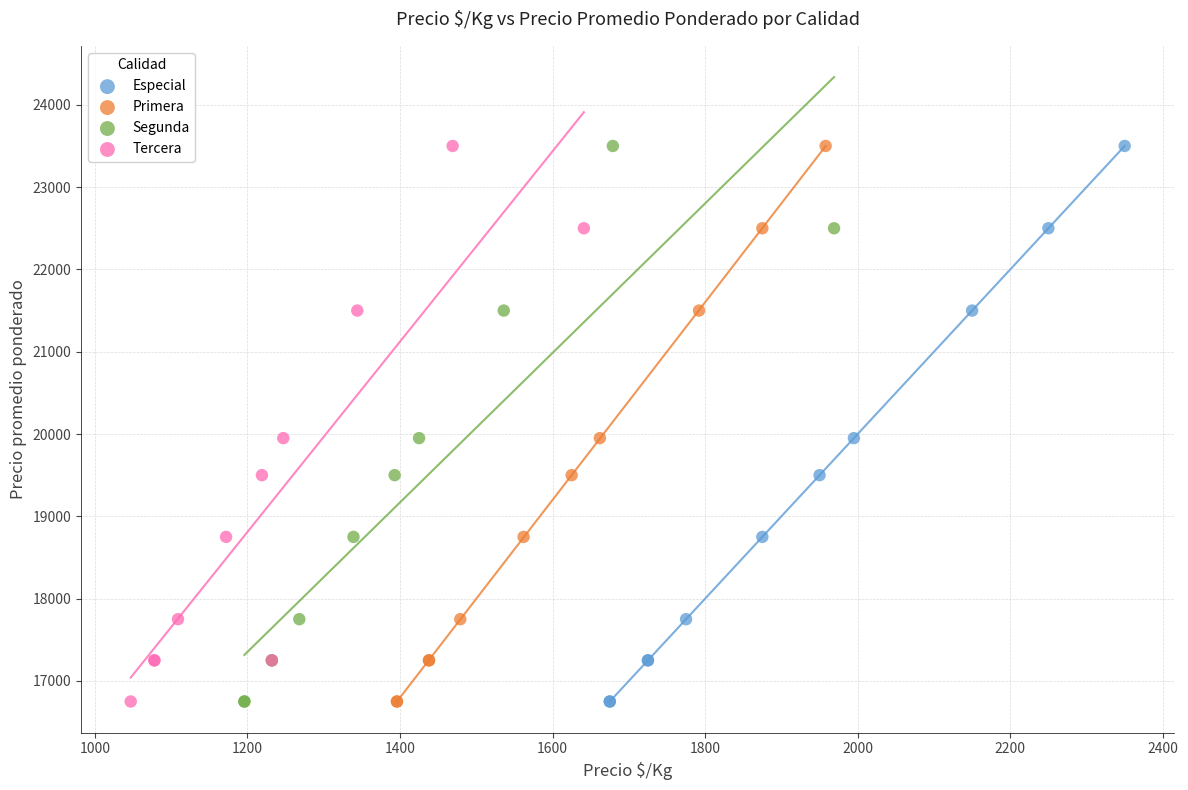

What are all the series names shown in the legend?

Especial, Primera, Segunda, Tercera